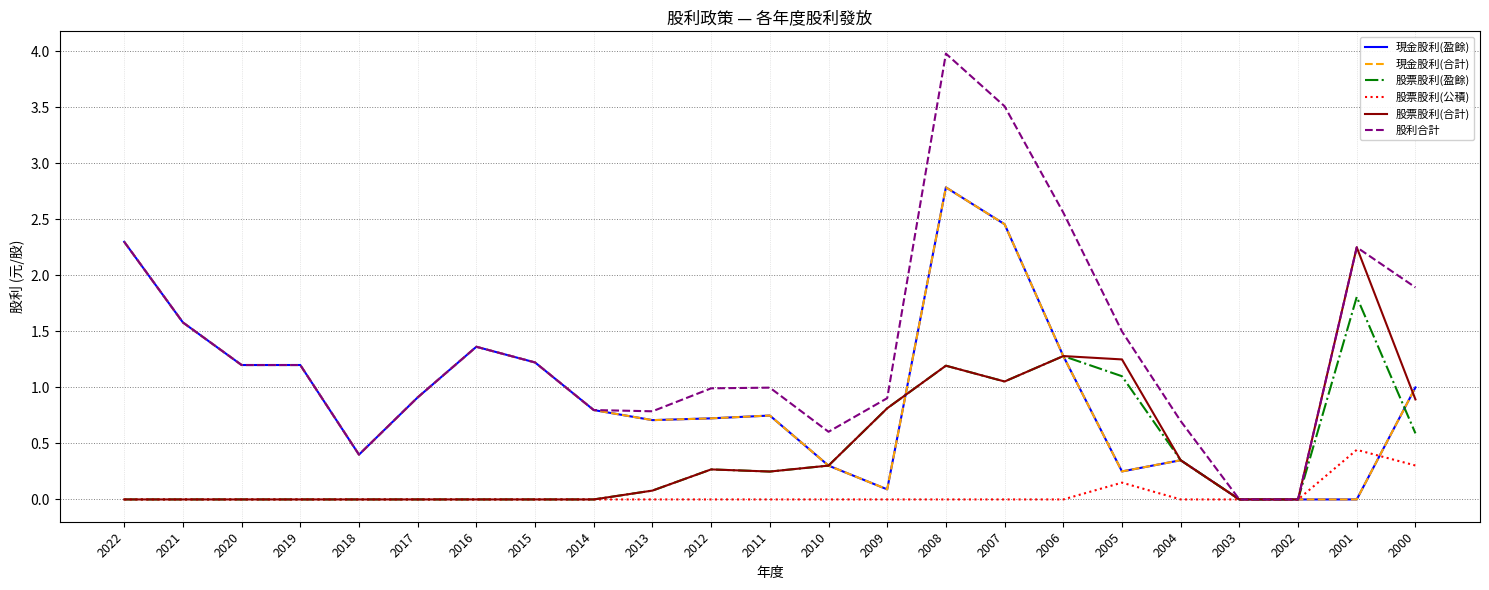

Reading left to right, extract all data points from this chart.

現金股利(盈餘): 2.3	1.6	1.2	1.2	0.4	0.9	1.4	1.2	0.8	0.7	0.7	0.7	0.3	0.1	2.8	2.5	1.3	0.2	0.3	0.0	0.0	0.0	1.0
現金股利(合計): 2.3	1.6	1.2	1.2	0.4	0.9	1.4	1.2	0.8	0.7	0.7	0.7	0.3	0.1	2.8	2.5	1.3	0.2	0.3	0.0	0.0	0.0	1.0
股票股利(盈餘): 0.0	0.0	0.0	0.0	0.0	0.0	0.0	0.0	0.0	0.1	0.3	0.2	0.3	0.8	1.2	1.1	1.3	1.1	0.3	0.0	0.0	1.8	0.6
股票股利(公積): 0.0	0.0	0.0	0.0	0.0	0.0	0.0	0.0	0.0	0.0	0.0	0.0	0.0	0.0	0.0	0.0	0.0	0.1	0.0	0.0	0.0	0.4	0.3
股票股利(合計): 0.0	0.0	0.0	0.0	0.0	0.0	0.0	0.0	0.0	0.1	0.3	0.2	0.3	0.8	1.2	1.1	1.3	1.2	0.3	0.0	0.0	2.3	0.9
股利合計: 2.3	1.6	1.2	1.2	0.4	0.9	1.4	1.2	0.8	0.8	1.0	1.0	0.6	0.9	4.0	3.5	2.6	1.5	0.7	0.0	0.0	2.3	1.9